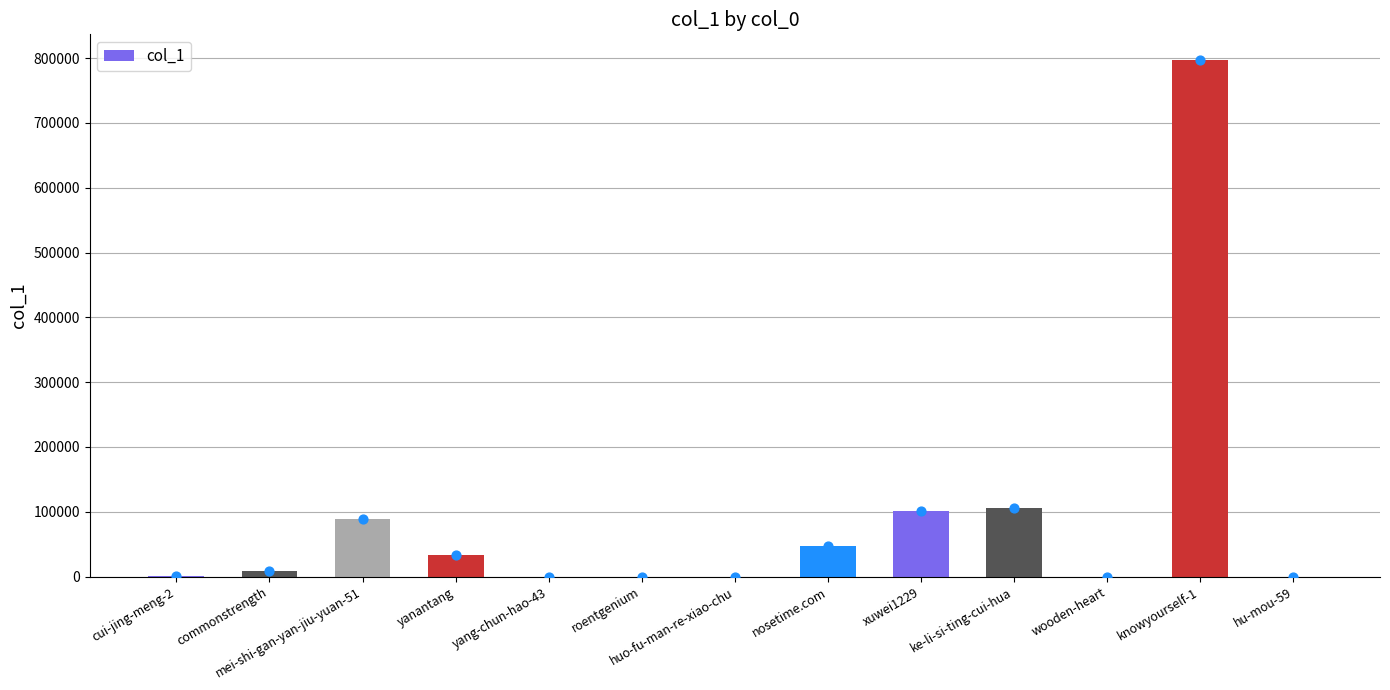

What is the ratio of the value at ke-li-si-ting-cui-hua to the value at yang-chun-hao-43?

4587.0